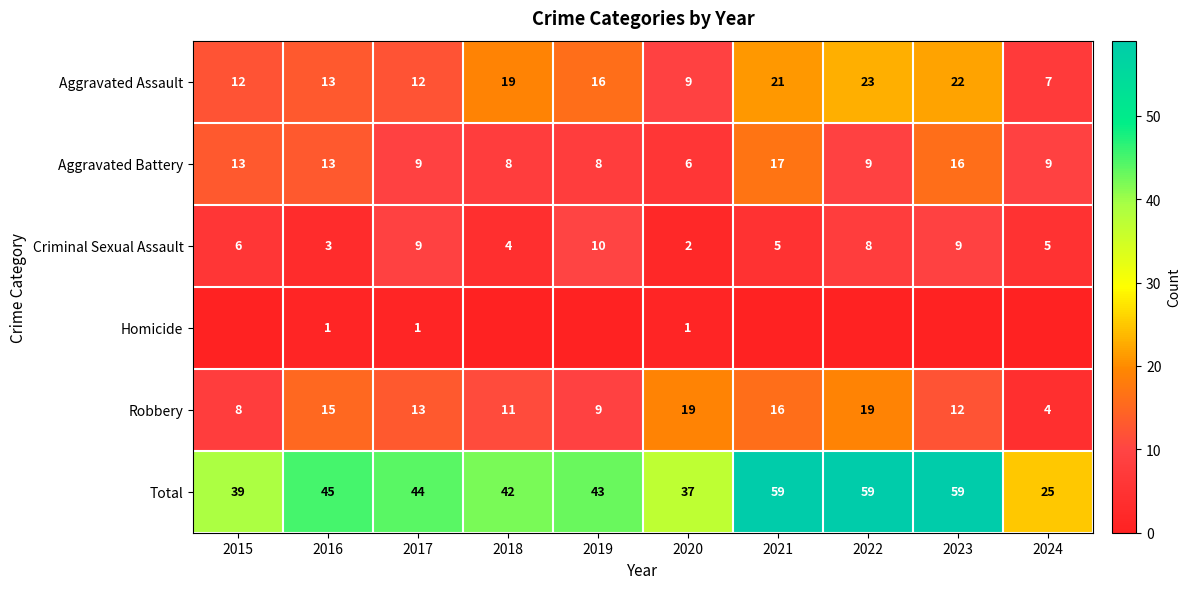

At how many categories does at least one series exceed 16?

10